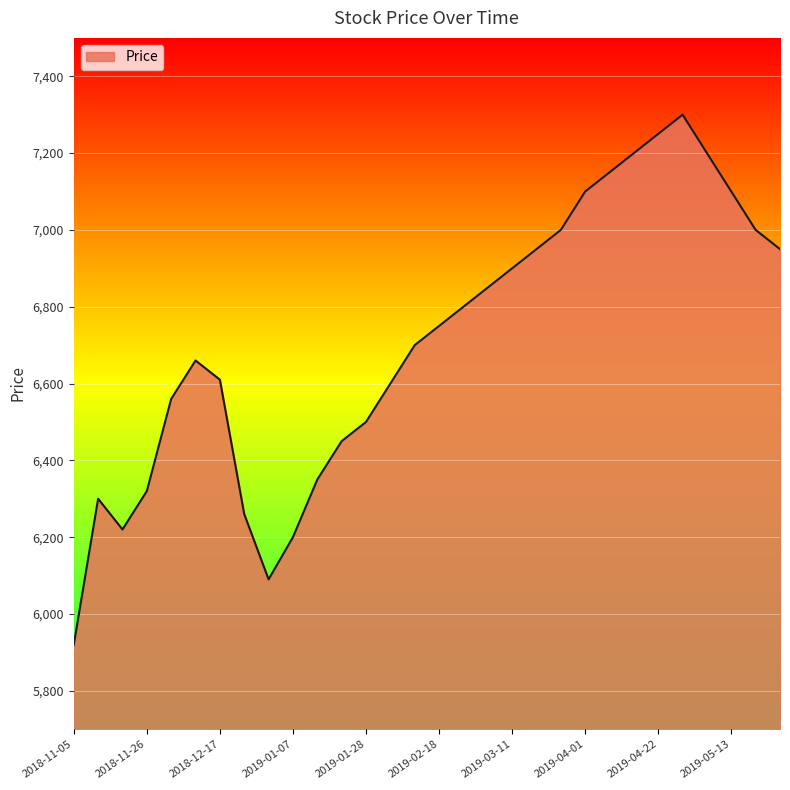

What is the minimum value shown in the chart?

5920